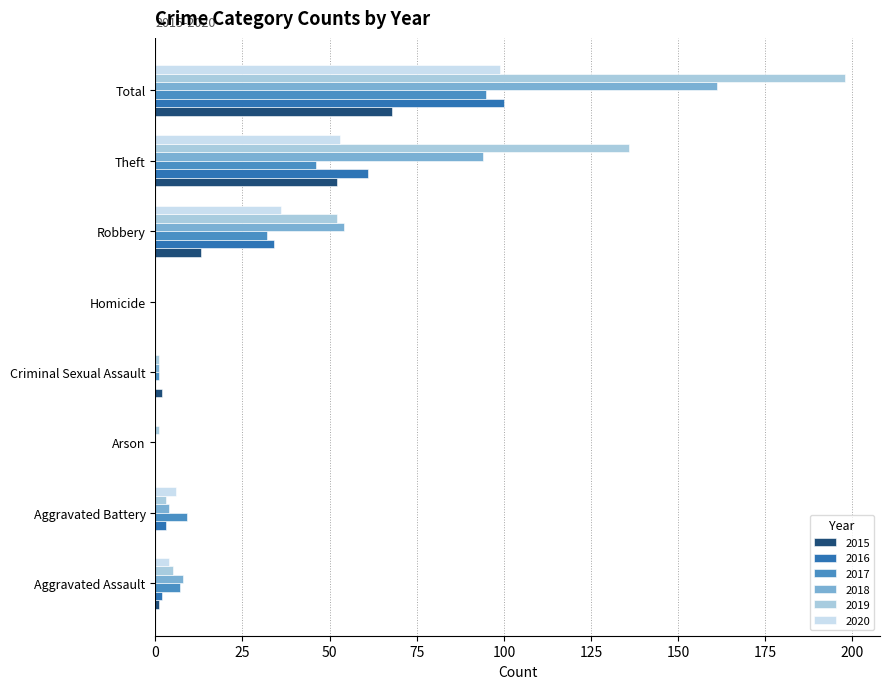

What is the maximum value shown in the chart?

198